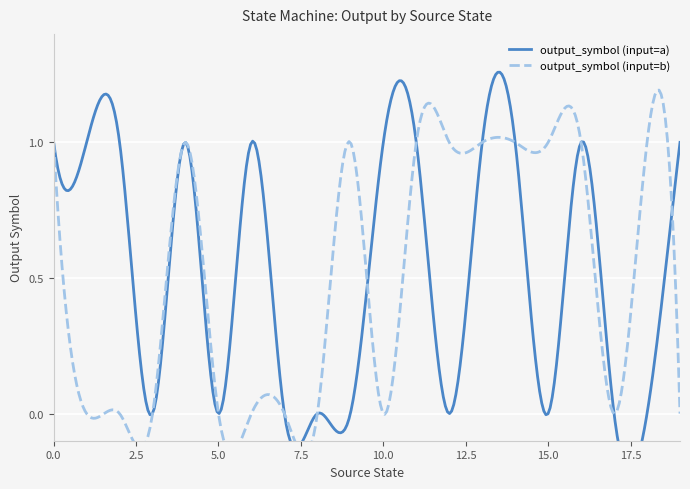

What is the value of the output_symbol (input=b) point at the 15th from the left?

1